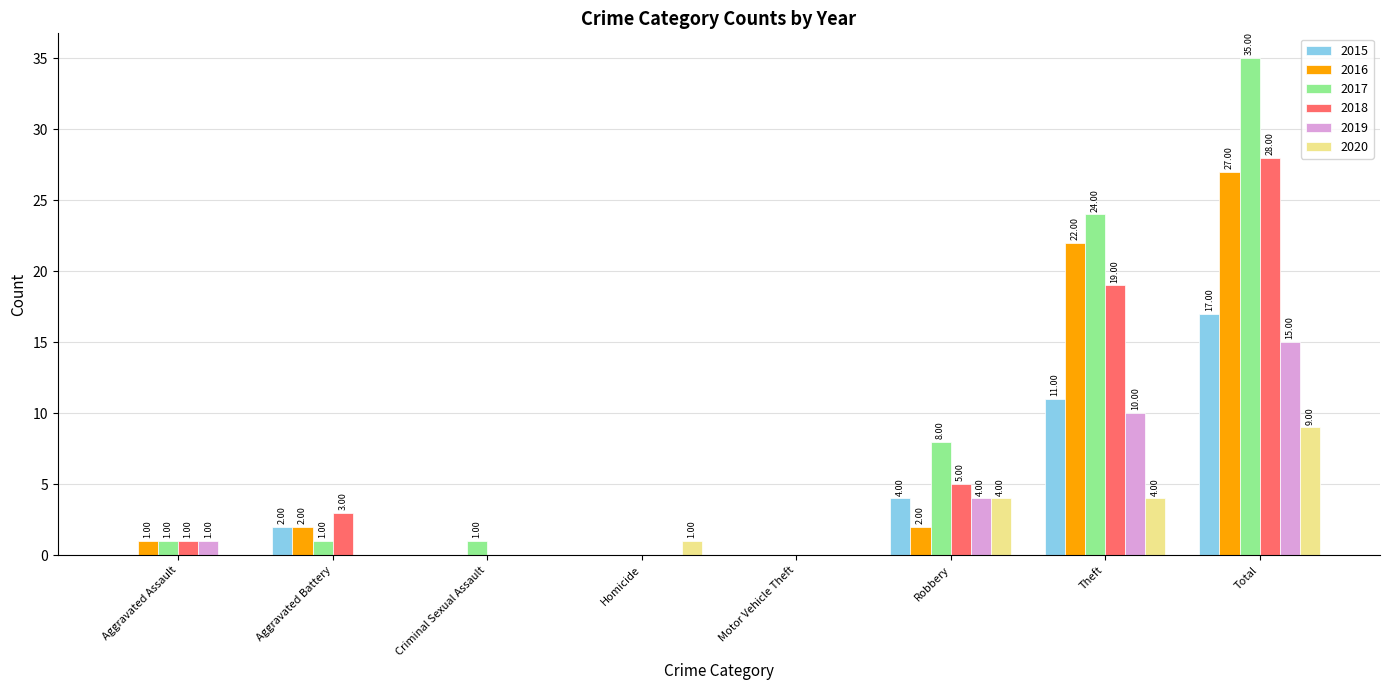

How many data points does each series have?

8